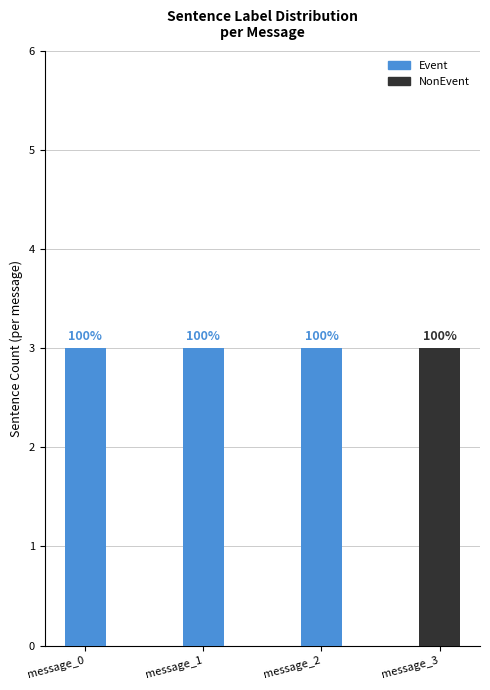

The value of Event at message_2 is 2. True or false?

False